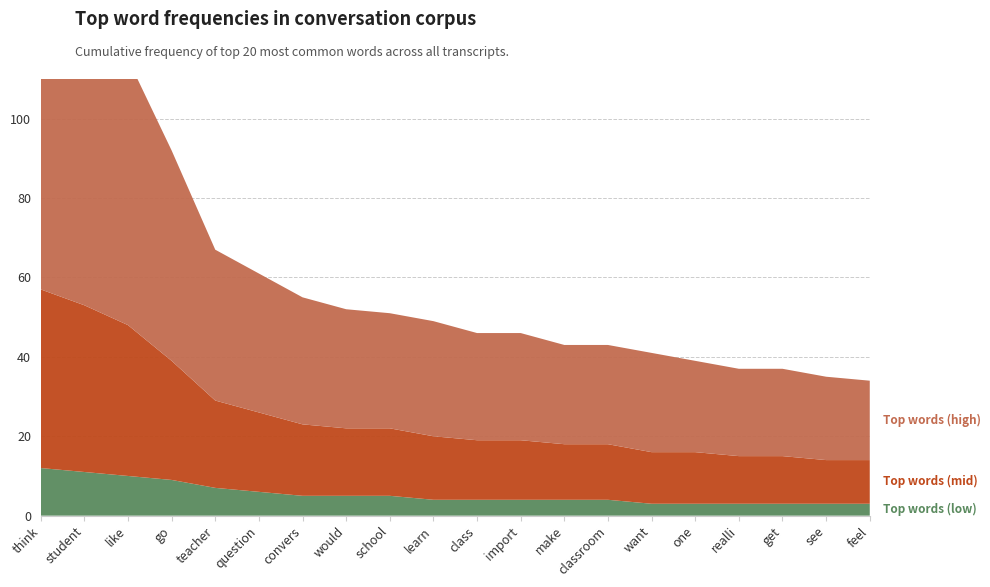

Reading left to right, what are all the values shown in this chart?

Top words (high): think=78	student=73	like=67	go=53	teacher=38	question=35	convers=32	would=30	school=29	learn=29	class=27	import=27	make=25	classroom=25	want=25	one=23	realli=22	get=22	see=21	feel=20
Top words (mid): think=45	student=42	like=38	go=30	teacher=22	question=20	convers=18	would=17	school=17	learn=16	class=15	import=15	make=14	classroom=14	want=13	one=13	realli=12	get=12	see=11	feel=11
Top words (low): think=12	student=11	like=10	go=9	teacher=7	question=6	convers=5	would=5	school=5	learn=4	class=4	import=4	make=4	classroom=4	want=3	one=3	realli=3	get=3	see=3	feel=3